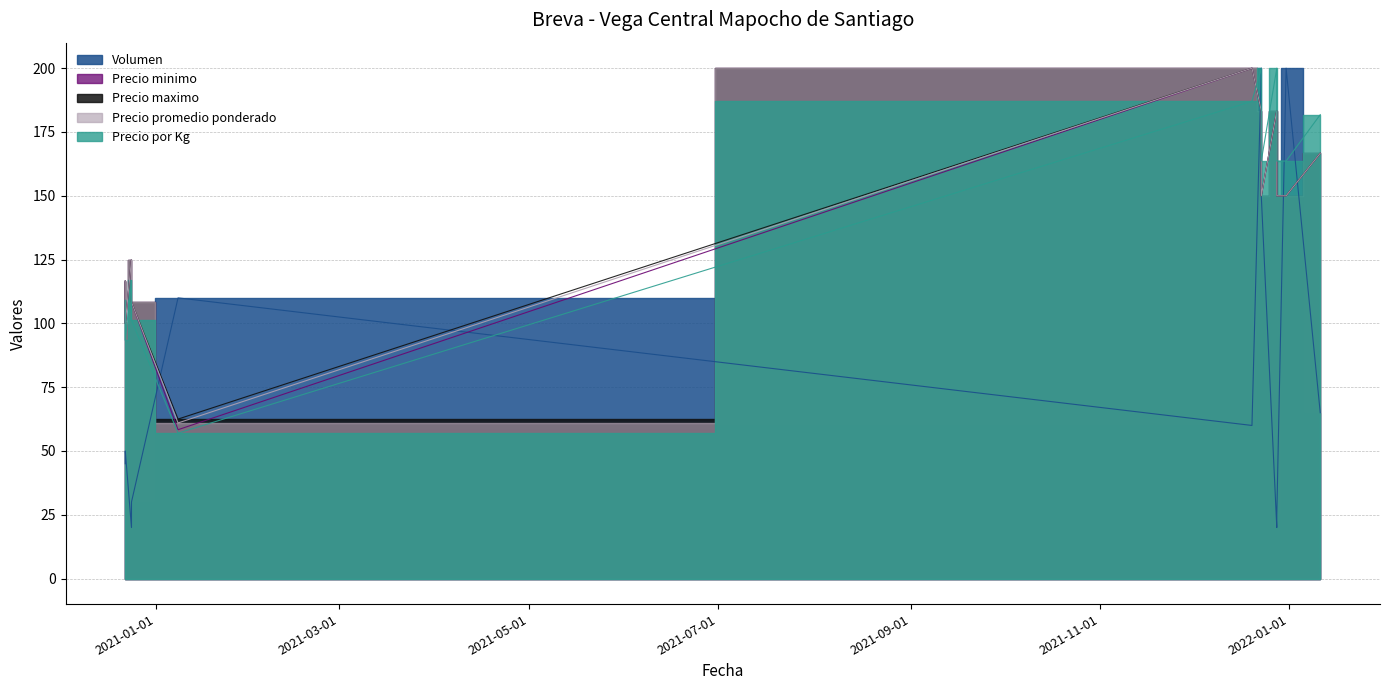

What is the difference between the maximum and minimum values in the Precio maximo series?

137.5